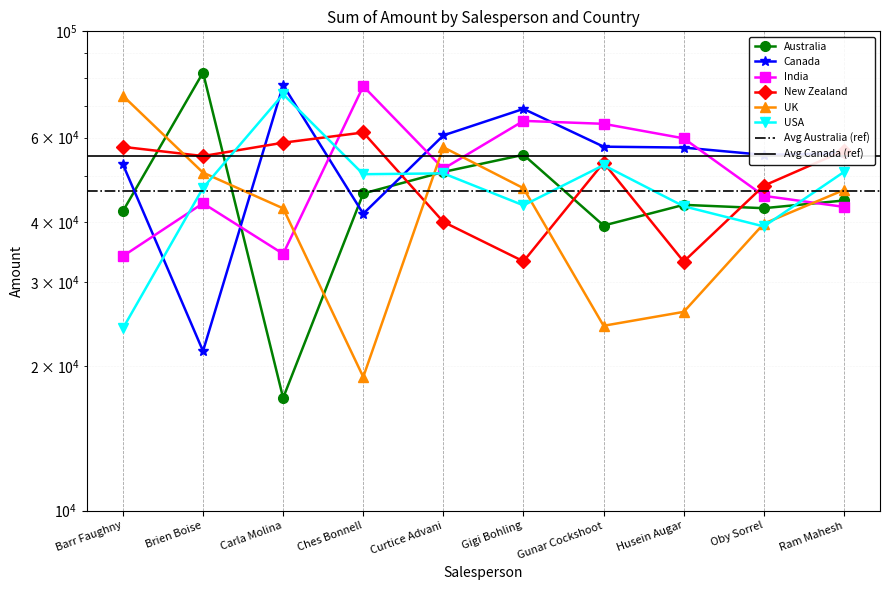

Is the value of New Zealand at Husein Augar greater than the value of India at Oby Sorrel?

No